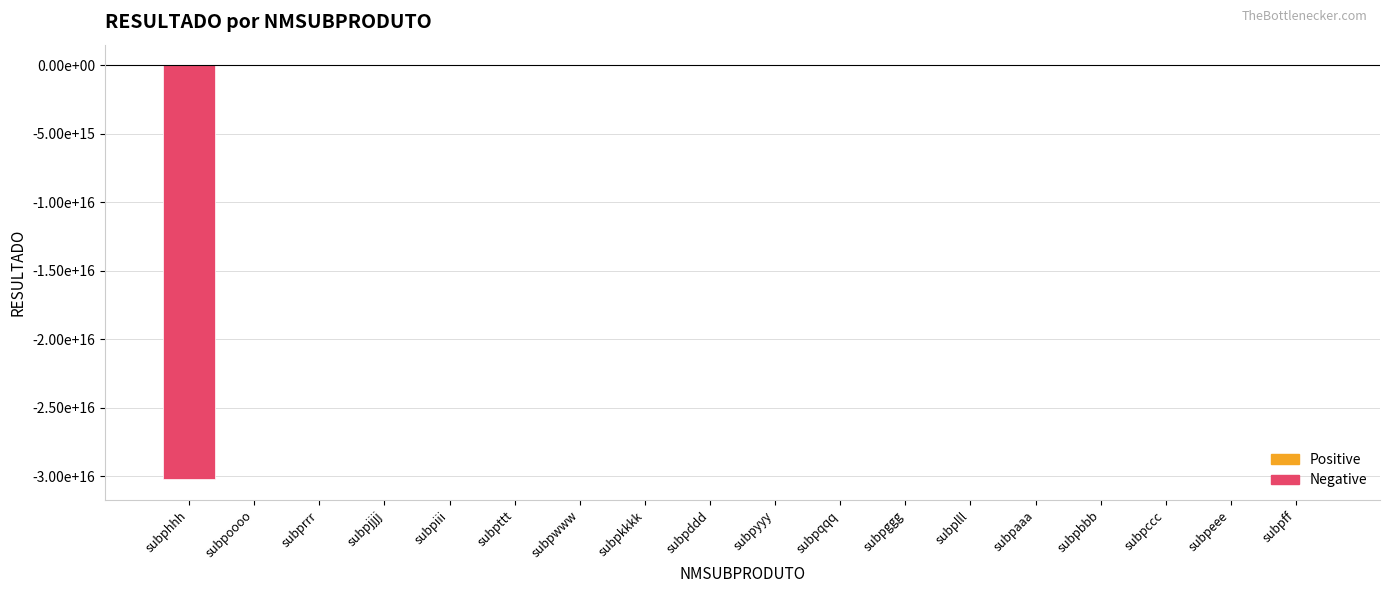

The chart shows a value of 0 at subpjjjj. True or false?

True